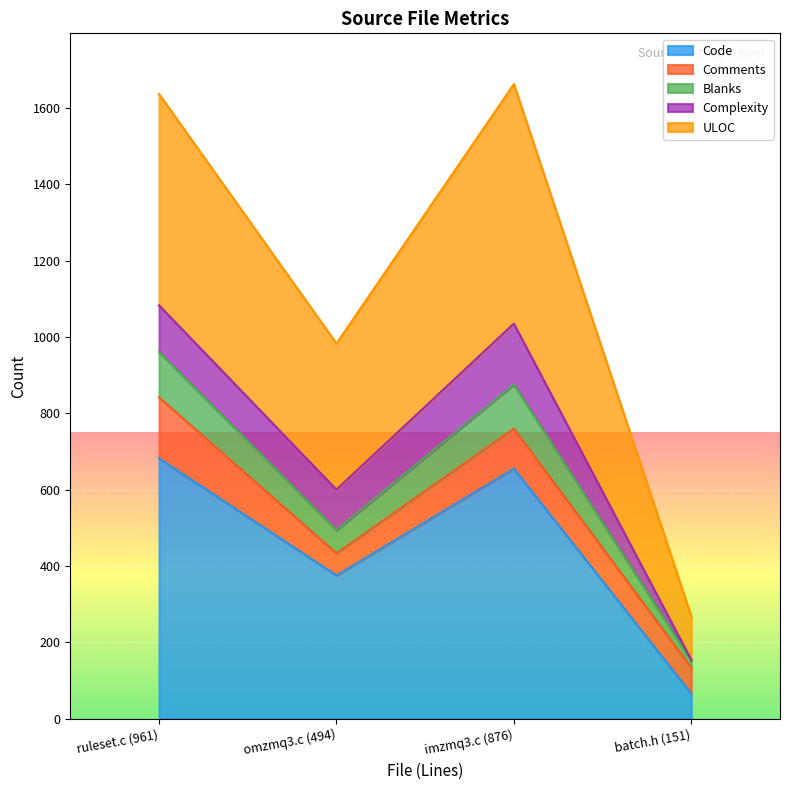

What is the lowest value of the Code series?

65